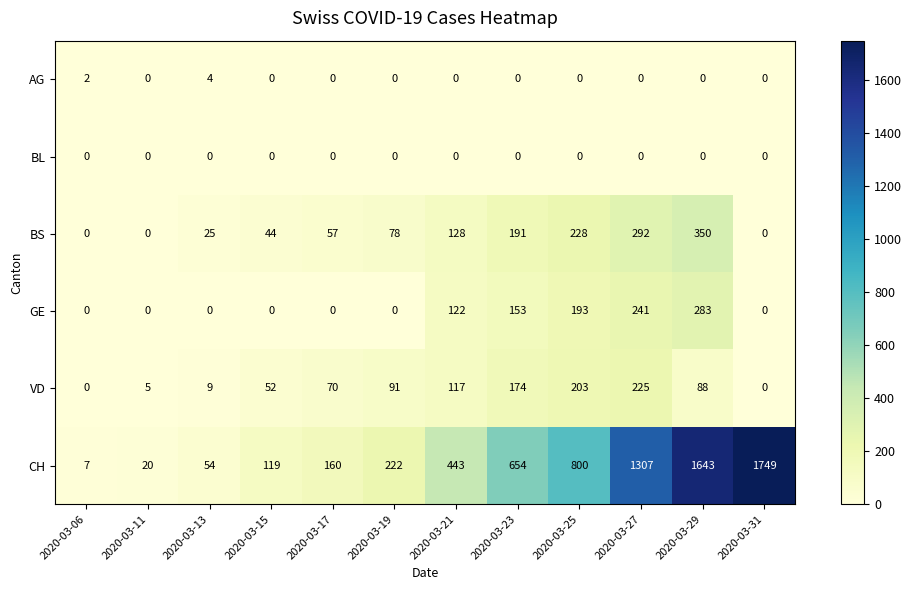

The BL series shows 0 at 2020-03-17. True or false?

True